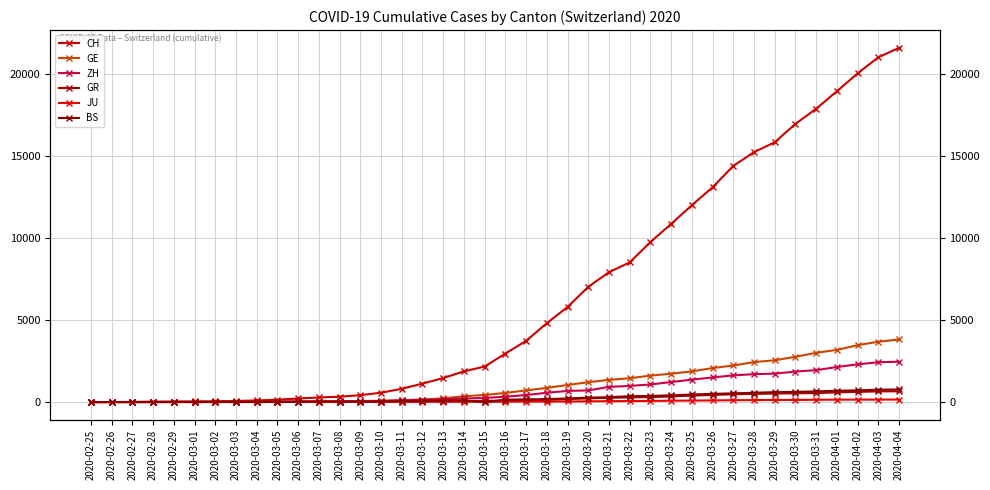

Which series changed the most between 2020-03-08 and 2020-03-28?

CH